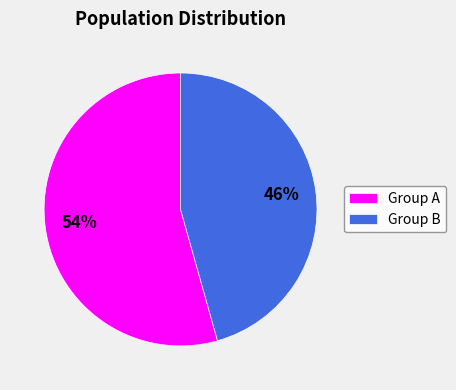

To the nearest percent, what is the combined percentage of Group B and Group A?

100%